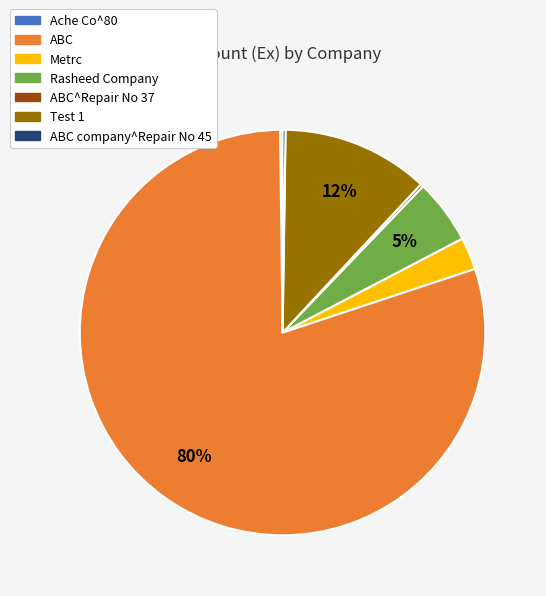

Which slice is the largest?

ABC